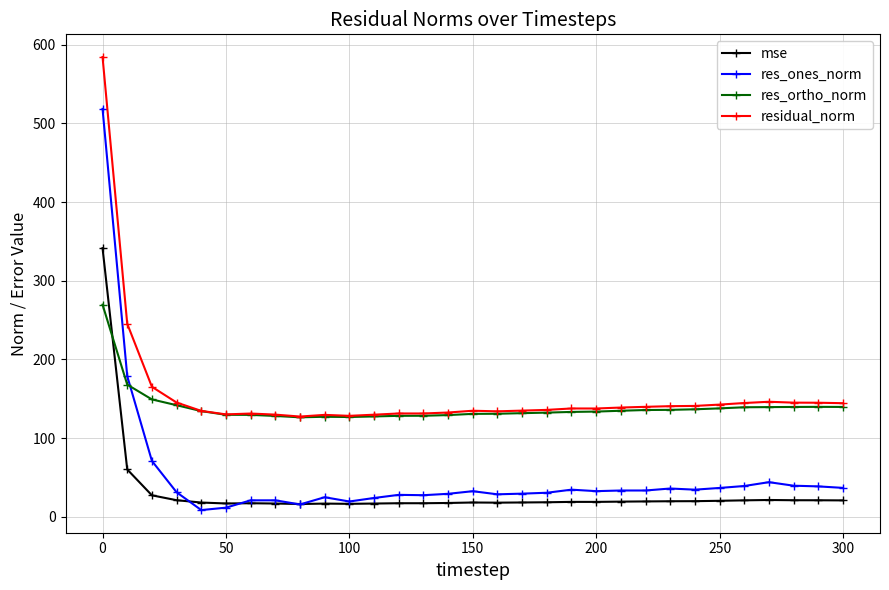

What is the value of the res_ones_norm point at the 25th from the left?

34.5